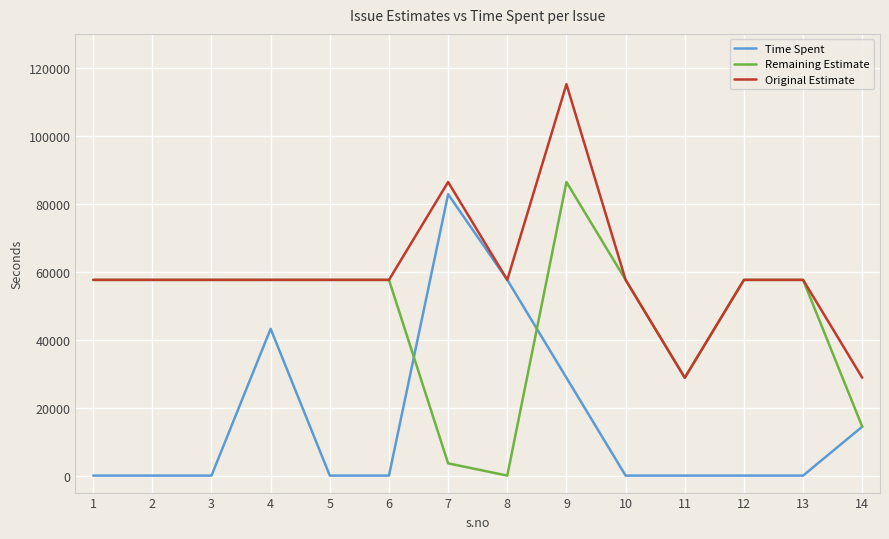

At which category is the sum across all series the highest?

9